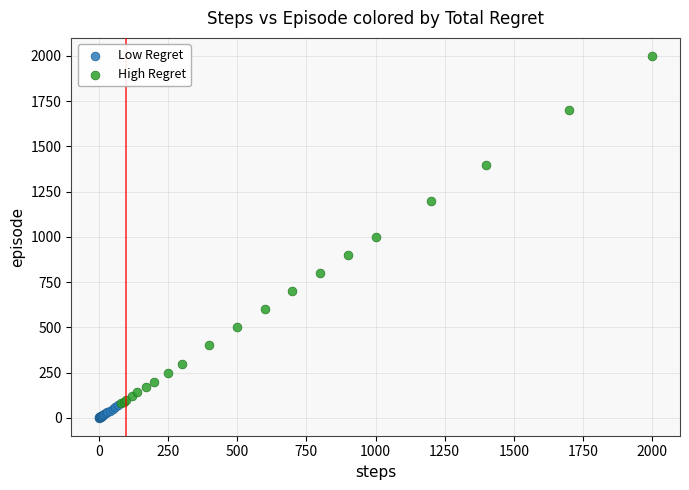

Which series has the widest spread of Y values?

High Regret